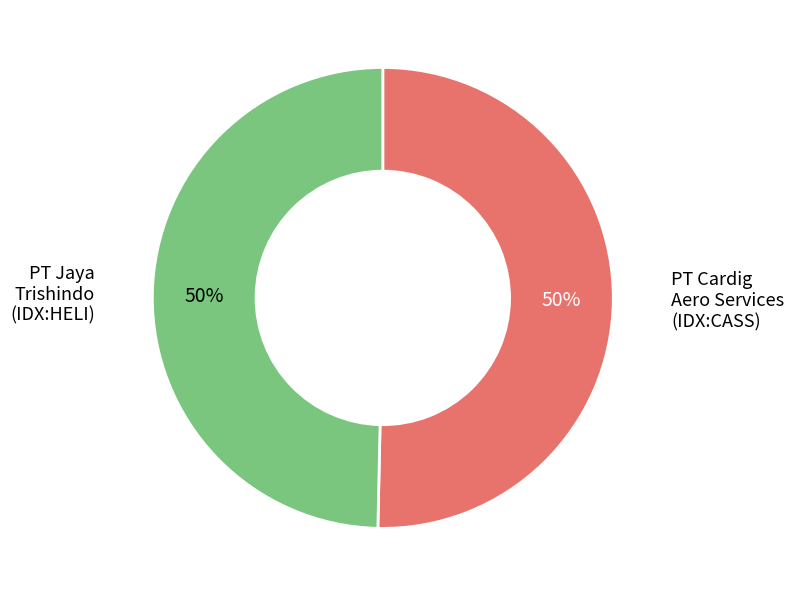

To the nearest percent, what is the average slice percentage?

50%